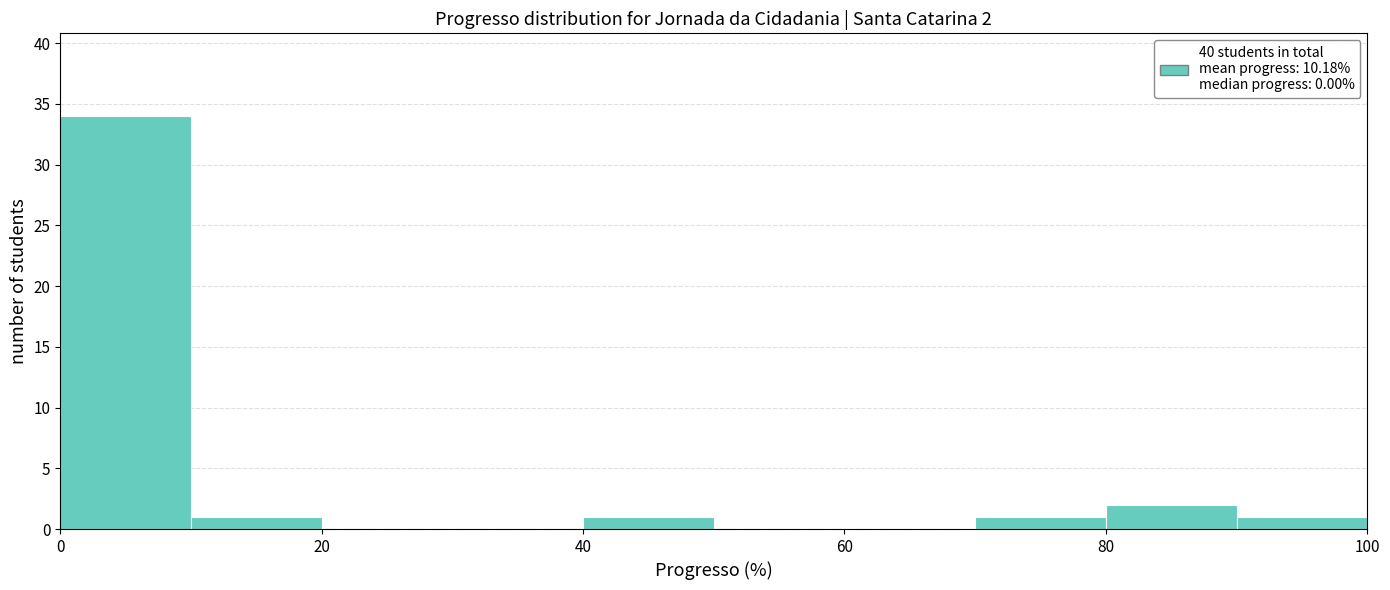

Which range on the x-axis has the tallest bar?

0 to 10